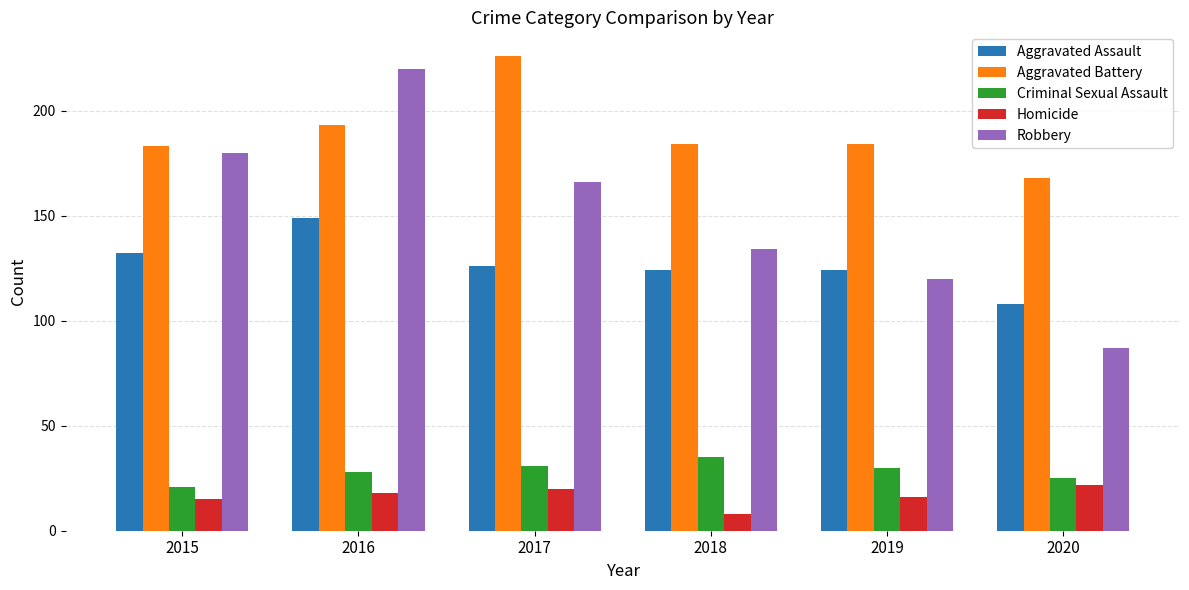

The value of Aggravated Battery at 2016 is 52. True or false?

False